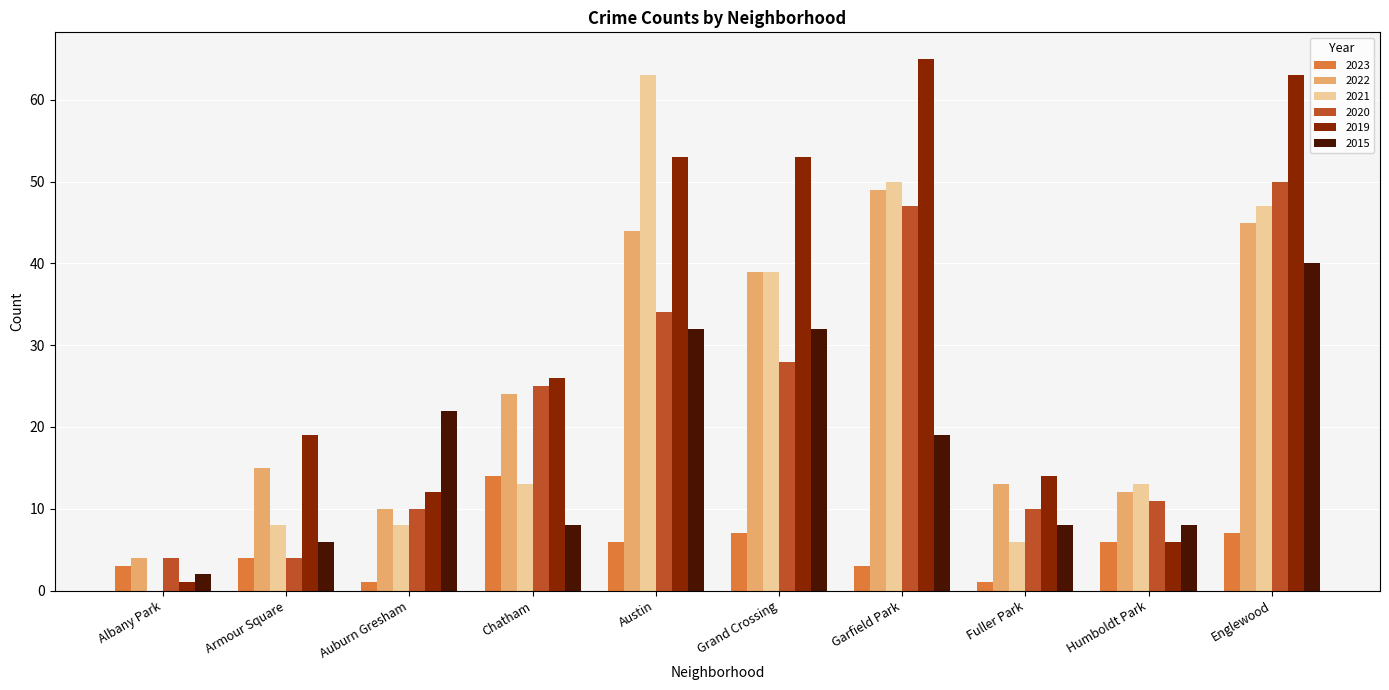

The 2020 series shows 84 at Garfield Park. True or false?

False